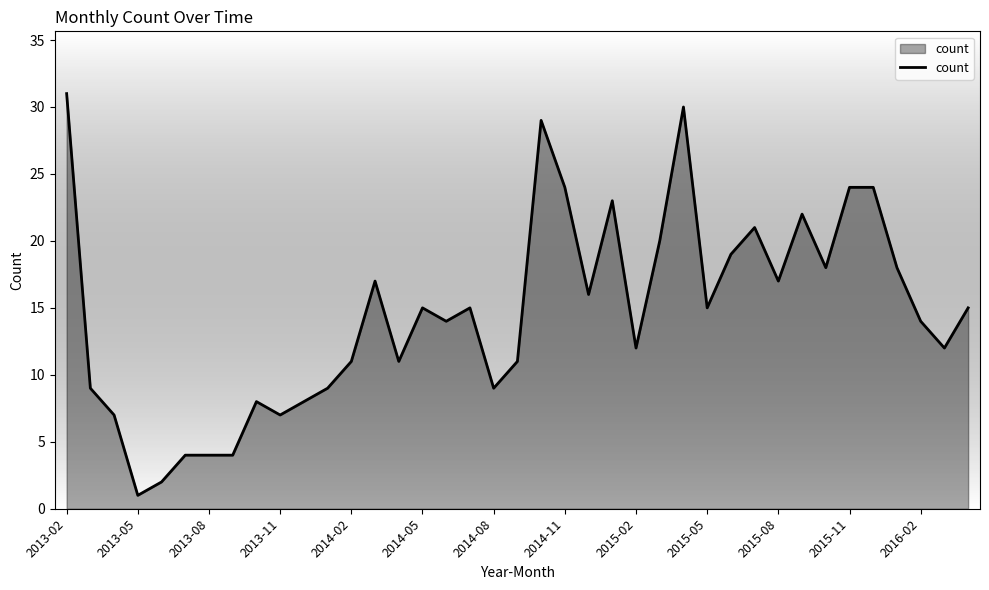

How many lines are shown in the chart?

1